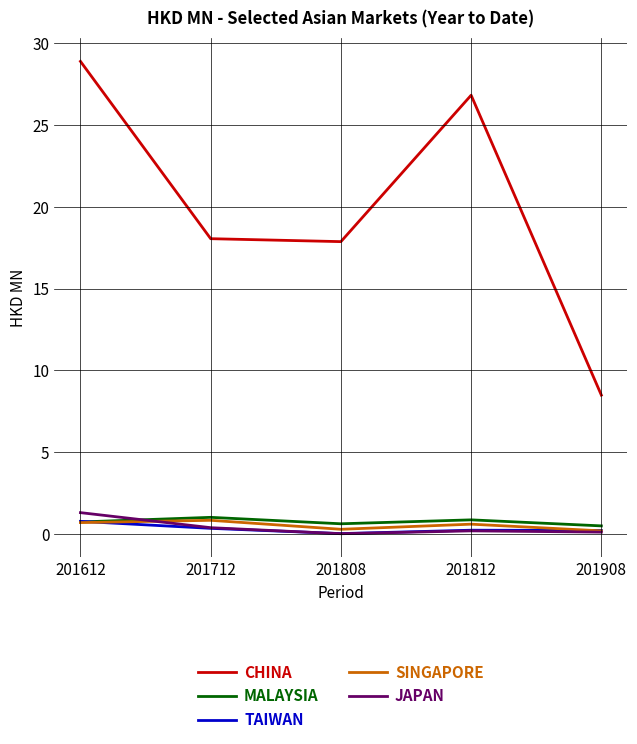

In CHINA, how many points are lower than both neighbors (excluding endpoints)?

1